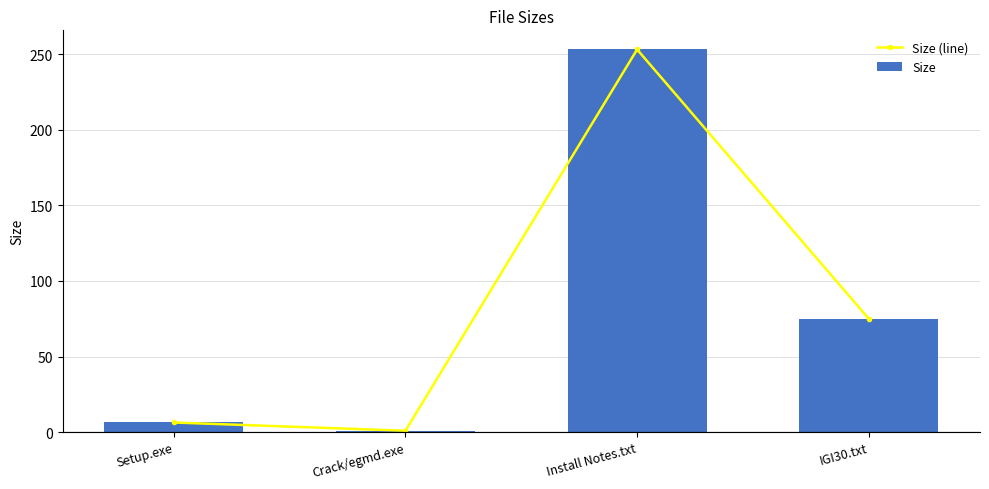

Rank the categories by Size (line) value from highest to lowest.

Install Notes.txt, IGI30.txt, Setup.exe, Crack/egmd.exe